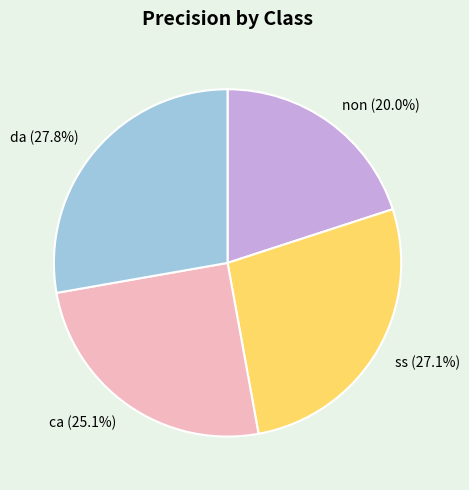

Is there a majority slice in this chart?

No